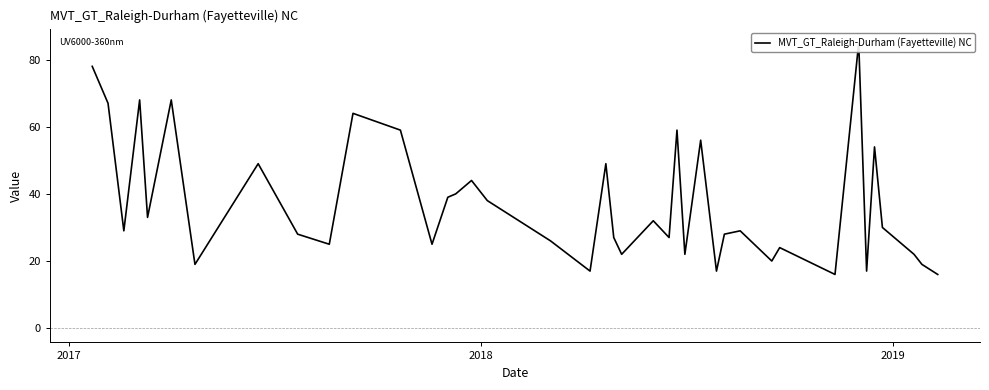

How many lines are shown in the chart?

1